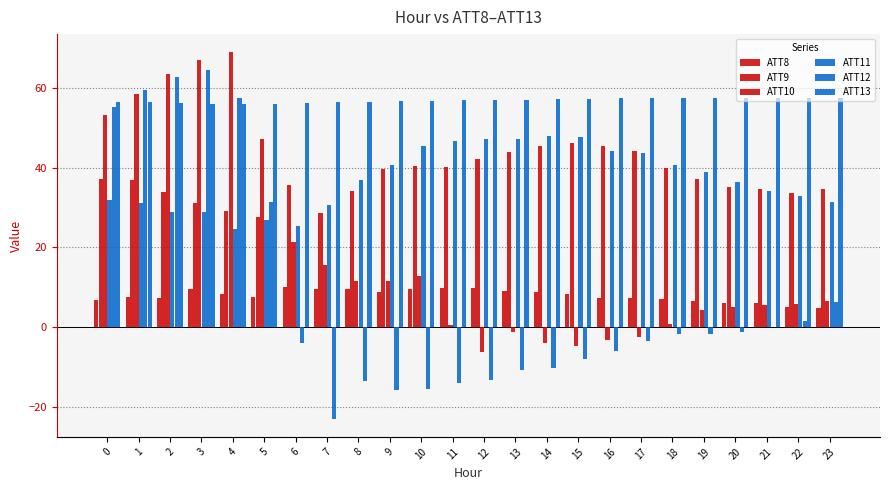

Which has a higher value, 5 or 9?

9